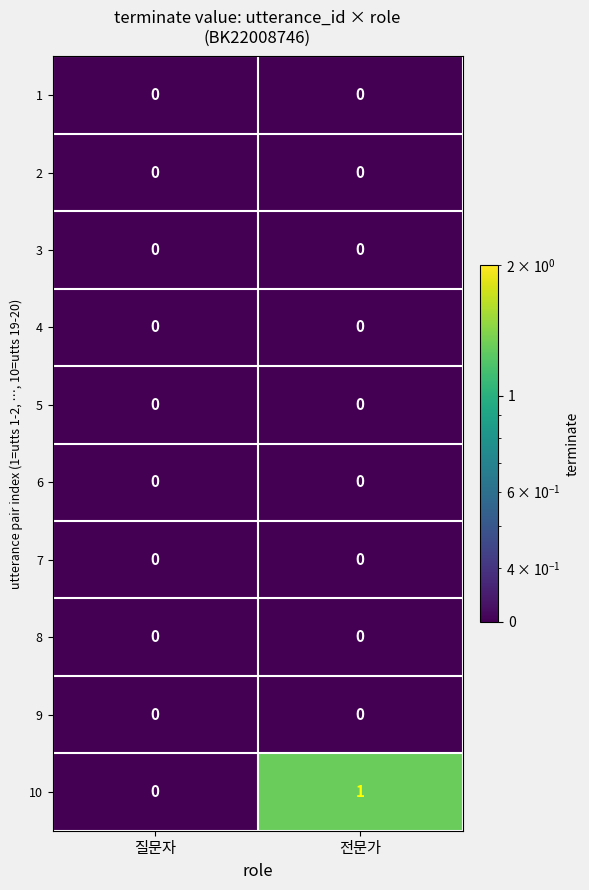

Reading right to left, transcribe all the data shown in this chart.

1: 전문가=0	질문자=0
2: 전문가=0	질문자=0
3: 전문가=0	질문자=0
4: 전문가=0	질문자=0
5: 전문가=0	질문자=0
6: 전문가=0	질문자=0
7: 전문가=0	질문자=0
8: 전문가=0	질문자=0
9: 전문가=0	질문자=0
10: 전문가=1	질문자=0